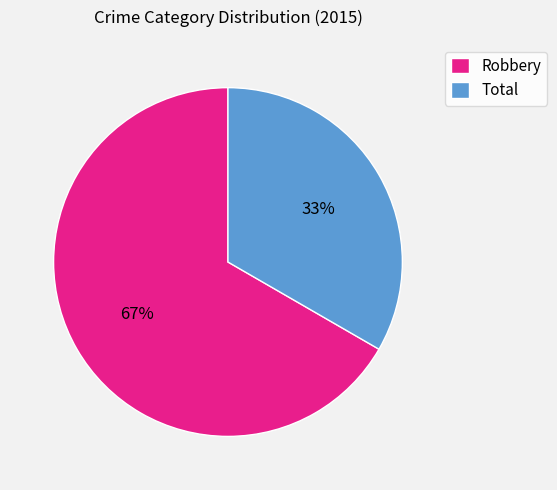

Which has a higher value, Robbery or Total?

Robbery